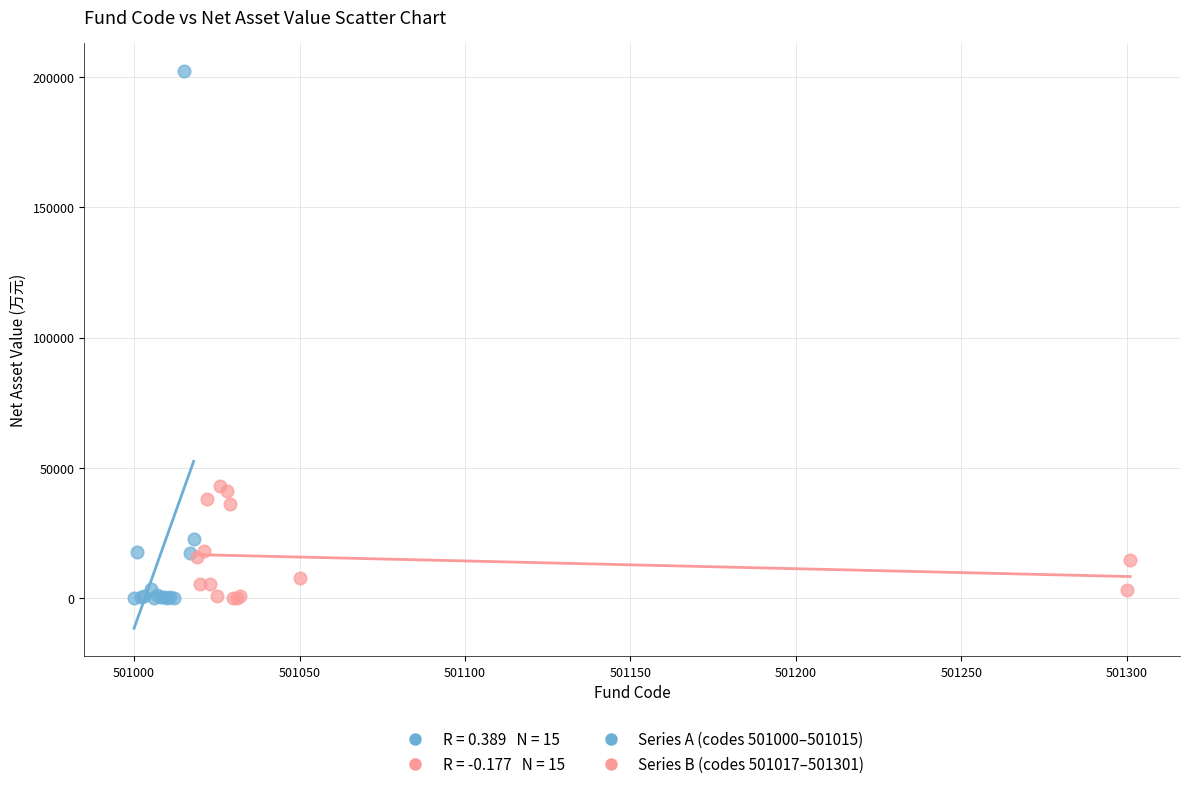

Which series reaches the maximum Y coordinate?

Series A (codes 501000–501015)